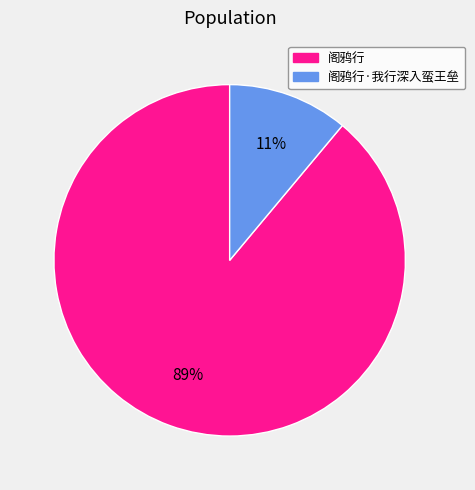

Is there any slice that represents more than half of the pie?

Yes